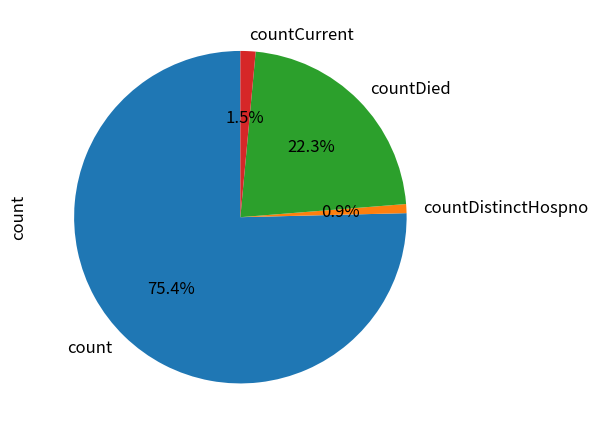

Does countDied account for over 50% of the chart?

No